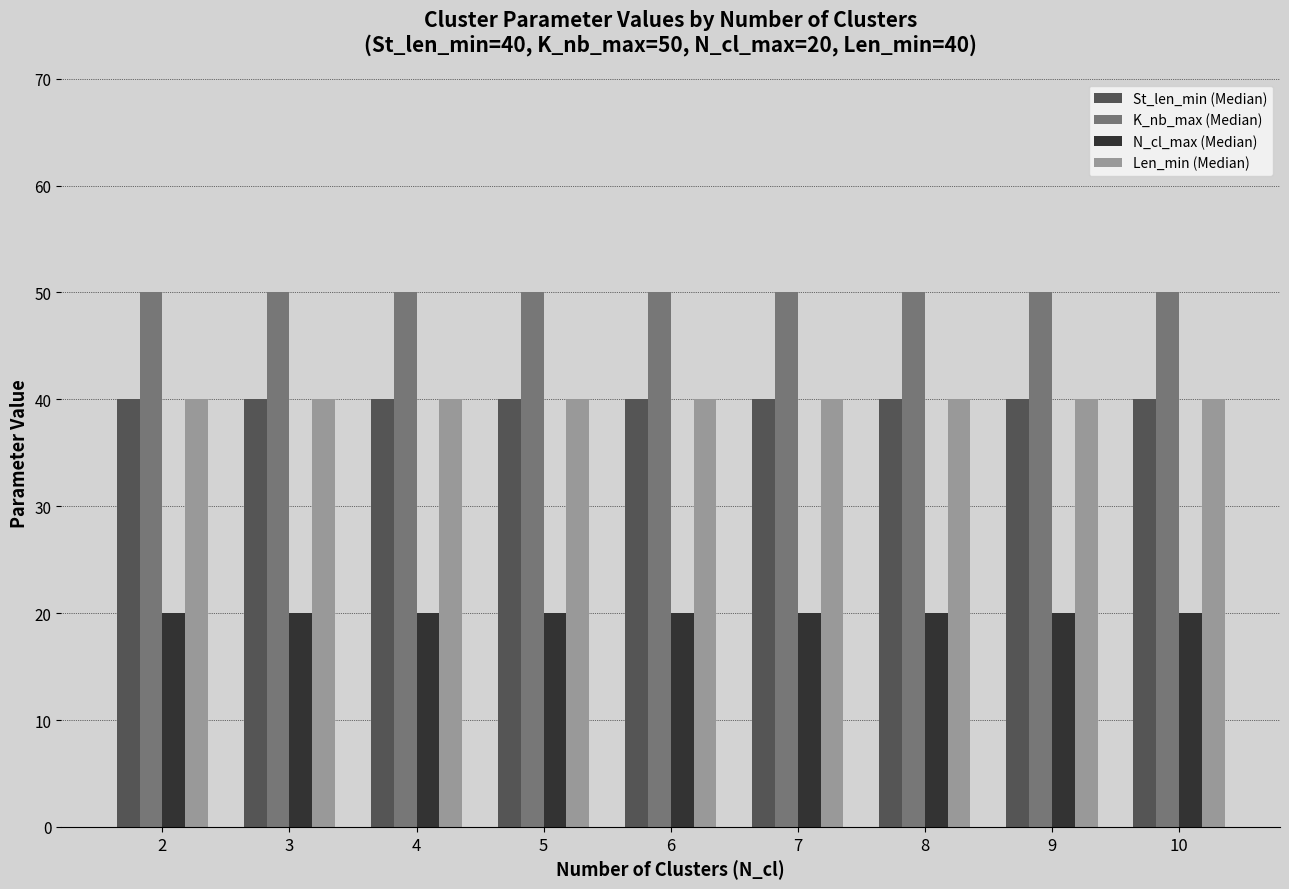

What is the value of the K_nb_max (Median) bar at the 4th from the left?

50